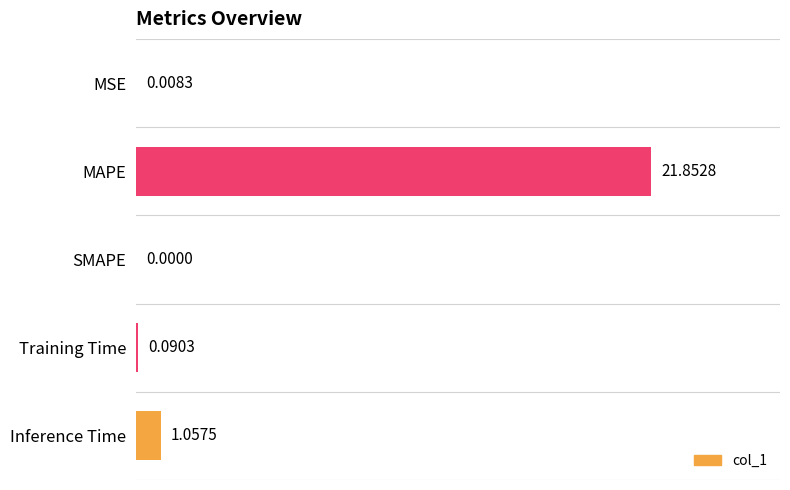

Which has a higher value, Training Time or MAPE?

MAPE